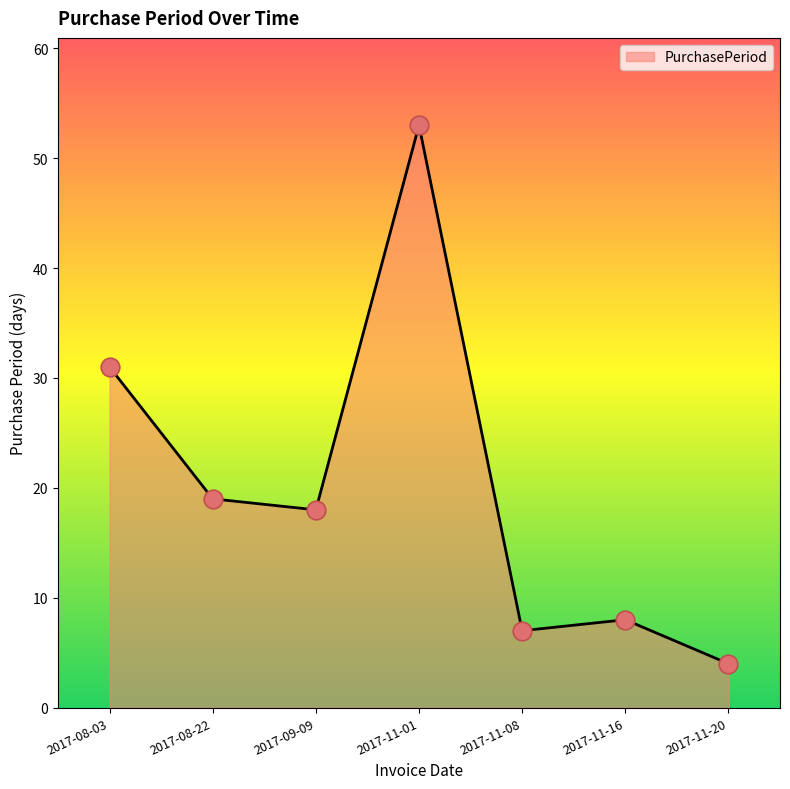

Approximately how many times larger is the value at 2017-11-16 compared to 2017-11-01?

0.2